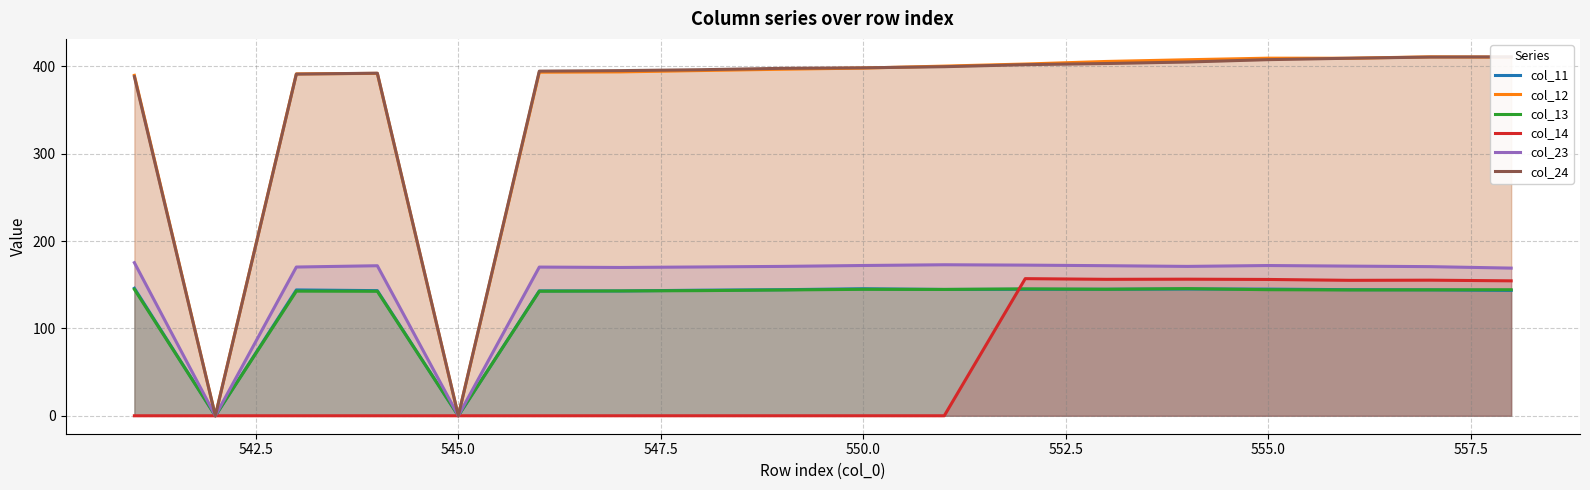

The col_14 series shows 156.1 at 555.0. True or false?

True